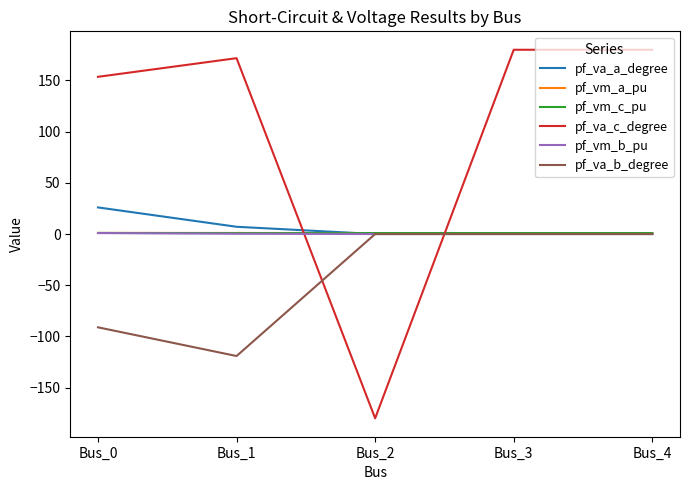

Which series changed the most between Bus_0 and Bus_3?

pf_va_b_degree